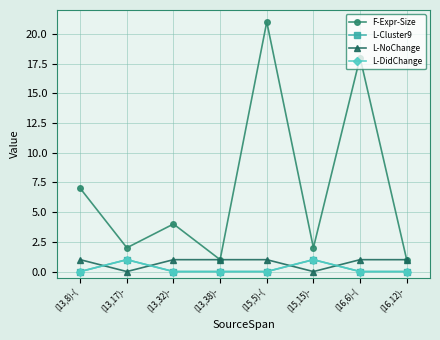

True or false: L-Cluster9 and F-Expr-Size cross at least once.

False